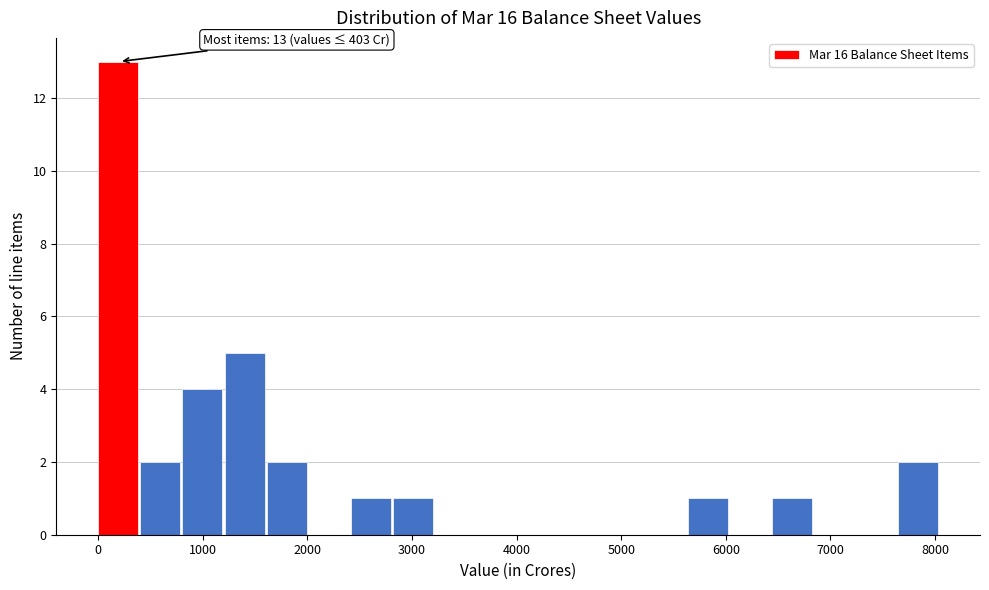

Over which range of the x-axis is the bar tallest?

0 to 400